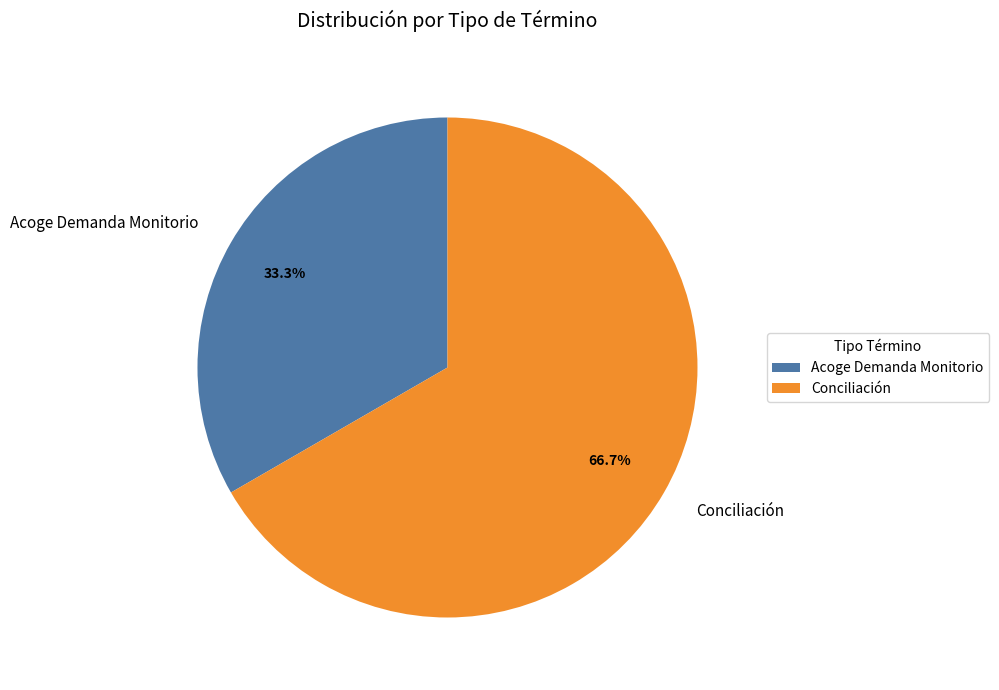

How many segments does this pie chart have?

2